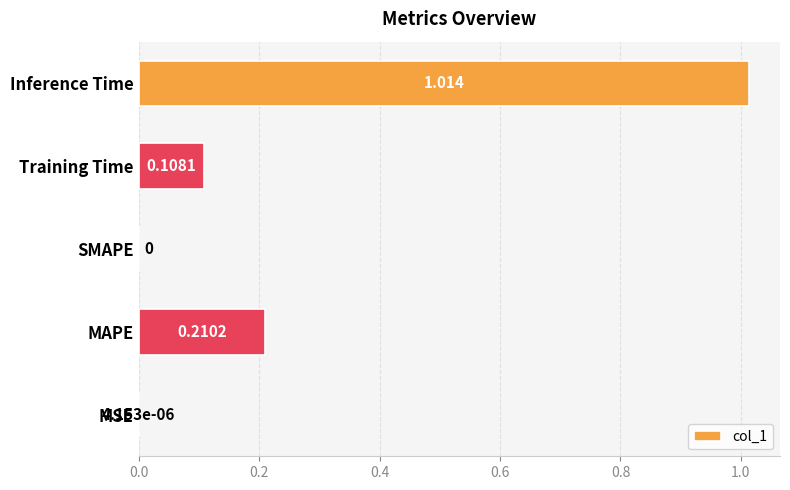

Are the bars horizontal?

Yes